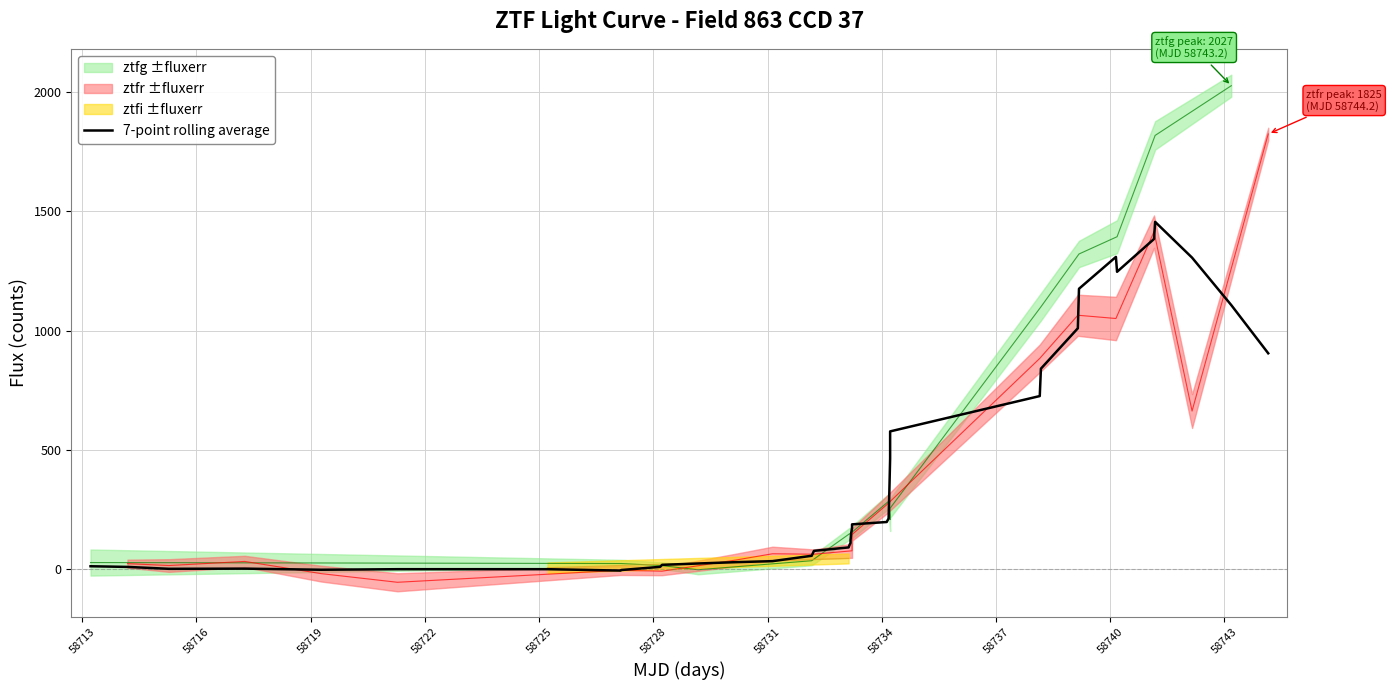

What is the difference between the second highest and second lowest values?

1388.7